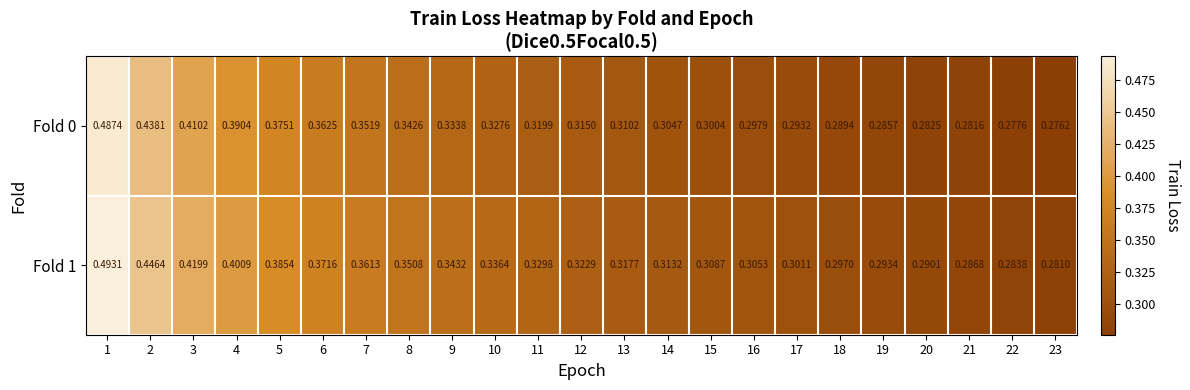

Is the value of Fold 1 at 9 greater than the value of Fold 0 at 5?

No